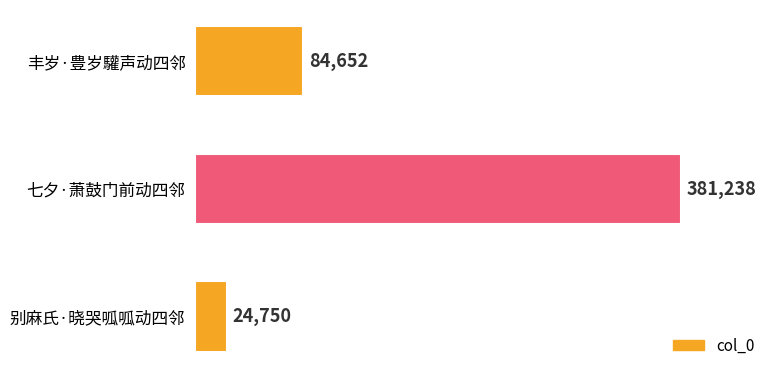

At which category does the chart reach its minimum across all series?

别麻氏·晓哭呱呱动四邻